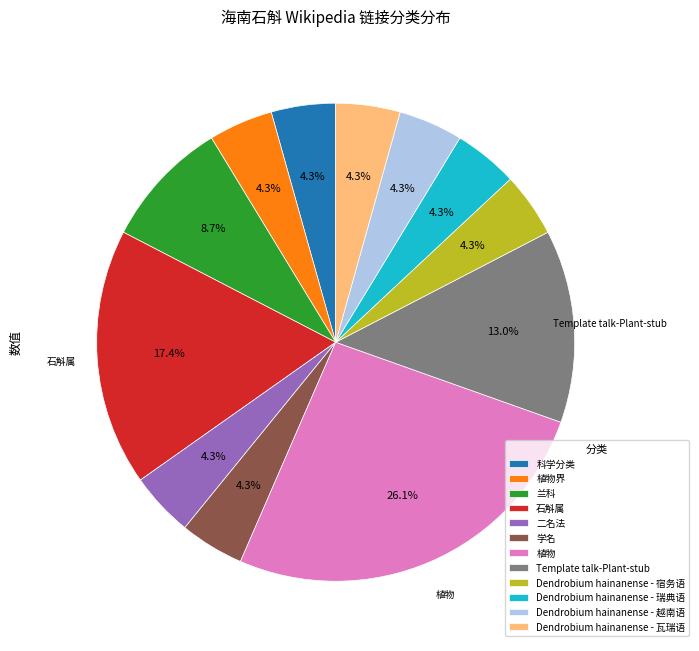

Is there any slice that represents more than half of the pie?

No